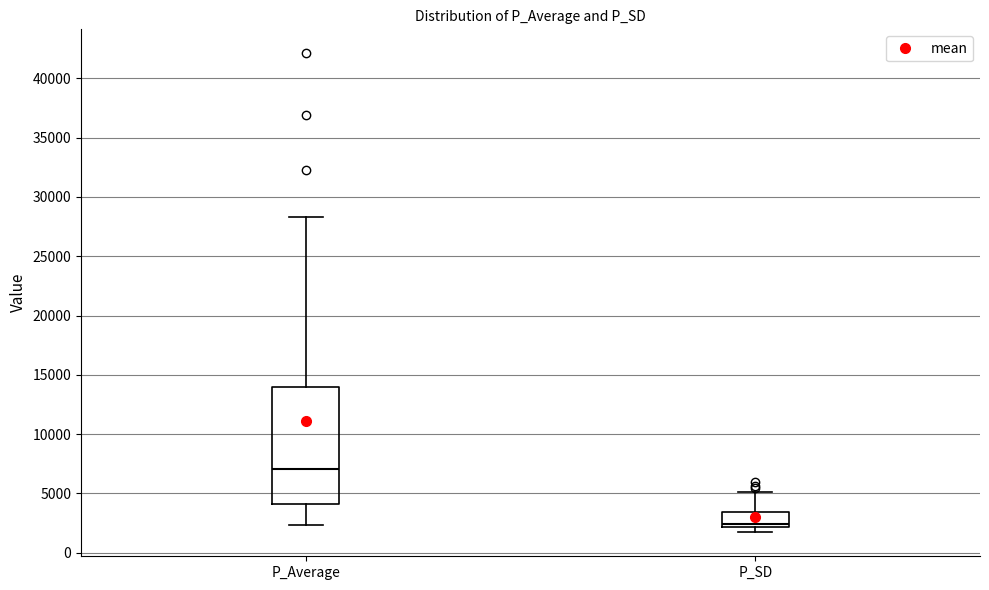

Where does the median line of the box for P_SD sit on the y-axis? The values are not printed on the chart, so give them approximately, as read against the axis.

2500